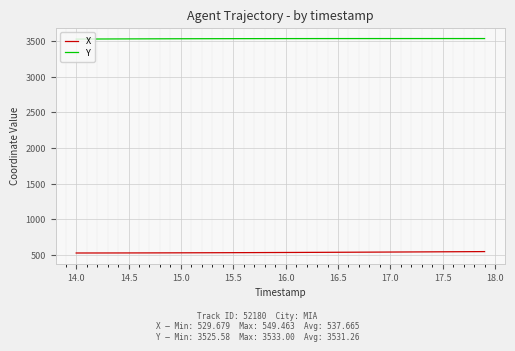

Does the chart display data point markers on the line(s)?

No